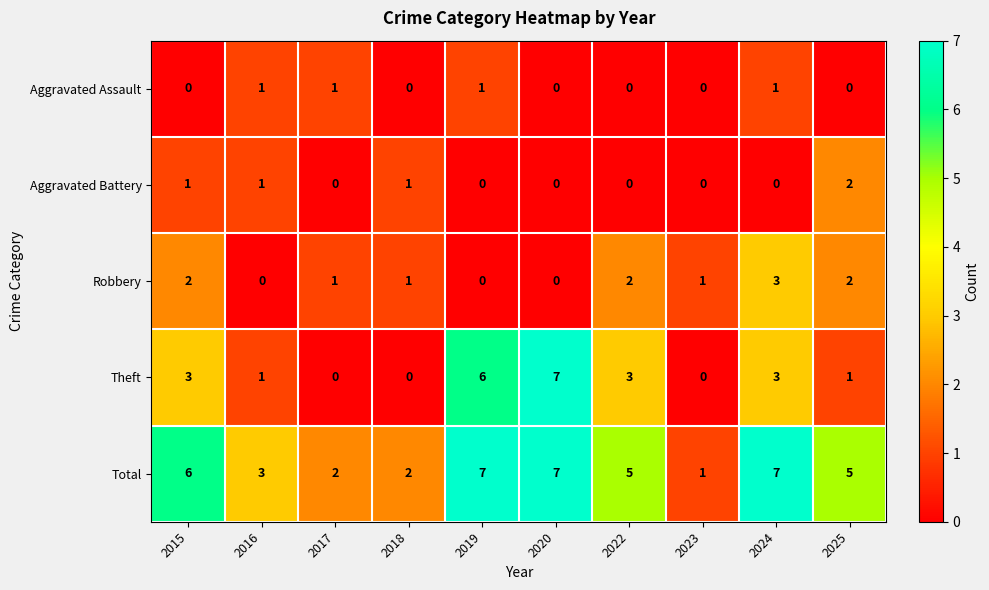

Which series changed the most between 2016 and 2020?

Theft